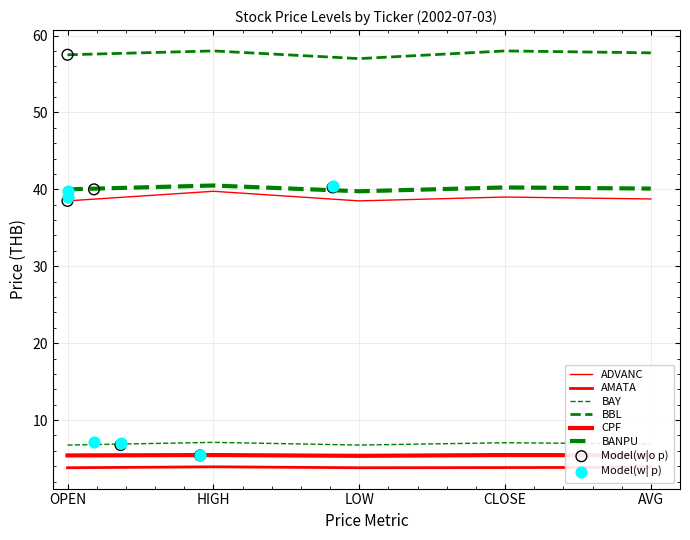

At which category is the sum across all series the highest?

HIGH